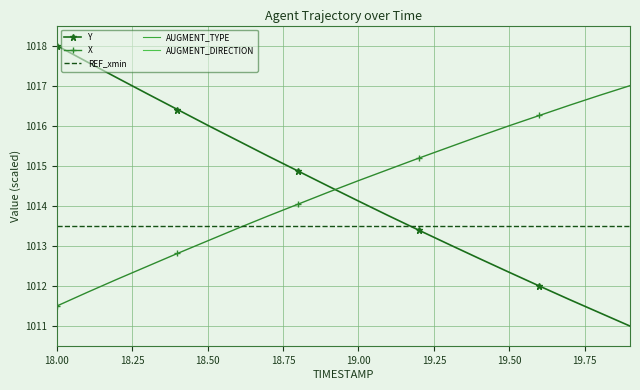

List the series in order of their overall mean, highest first.

X, REF_xmin, AUGMENT_TYPE, AUGMENT_DIRECTION, Y